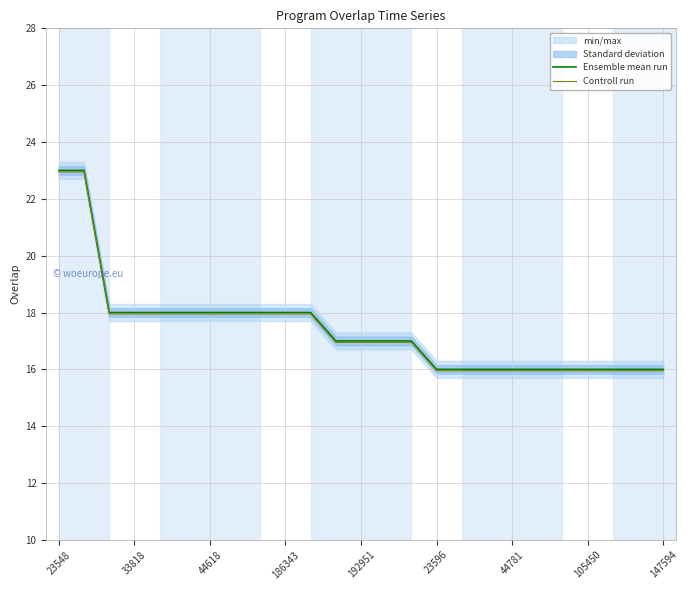

Rank the series by their average value, from highest to lowest.

Ensemble mean run, Controll run